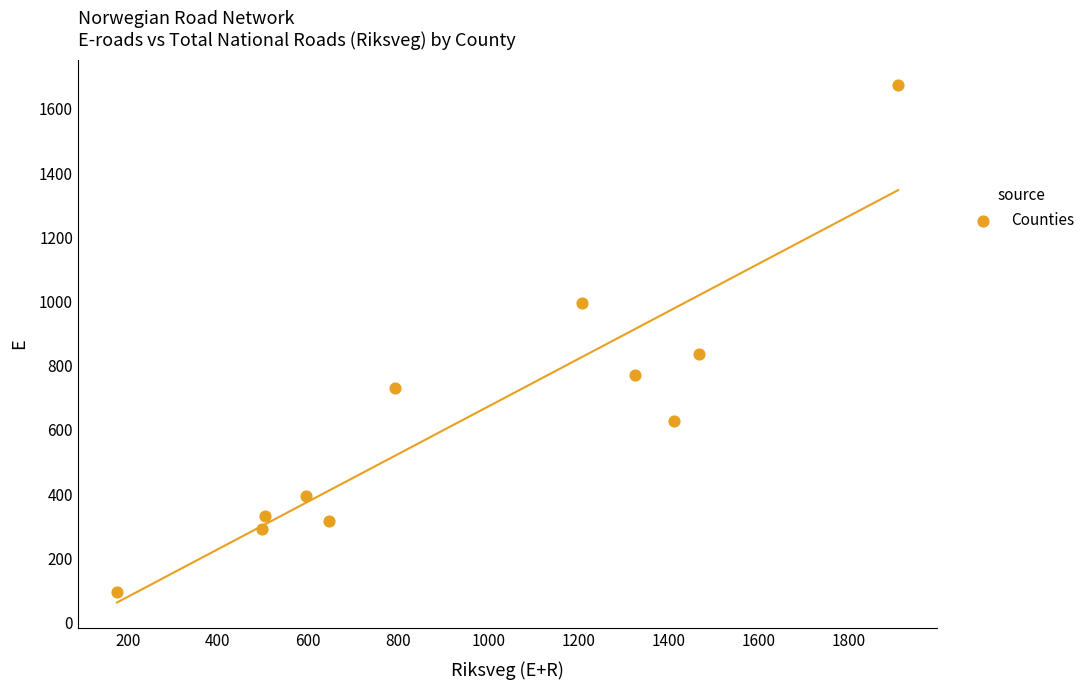

What is the average X value?

958